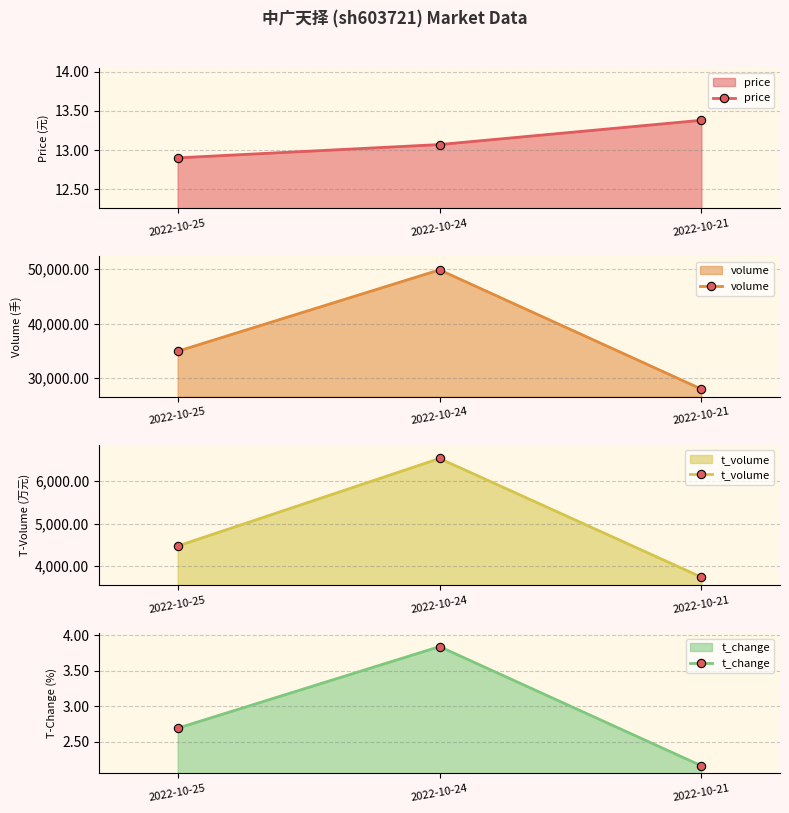

What is the minimum value shown in the chart?

2.2